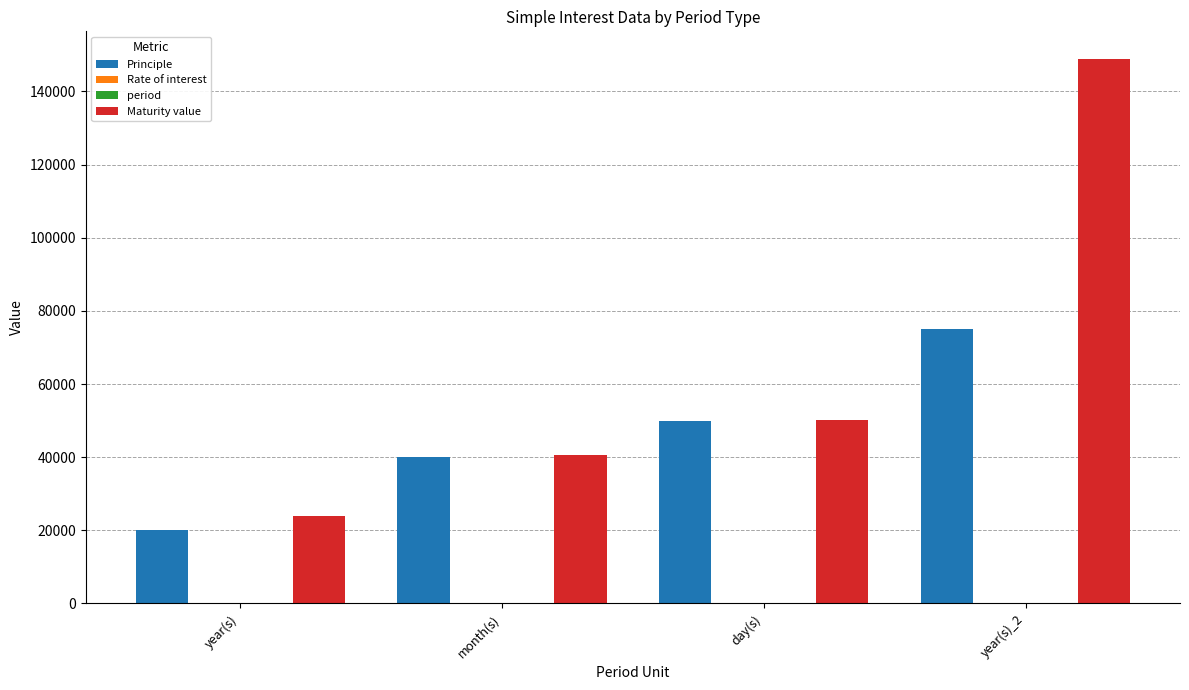

Are the bars horizontal?

No